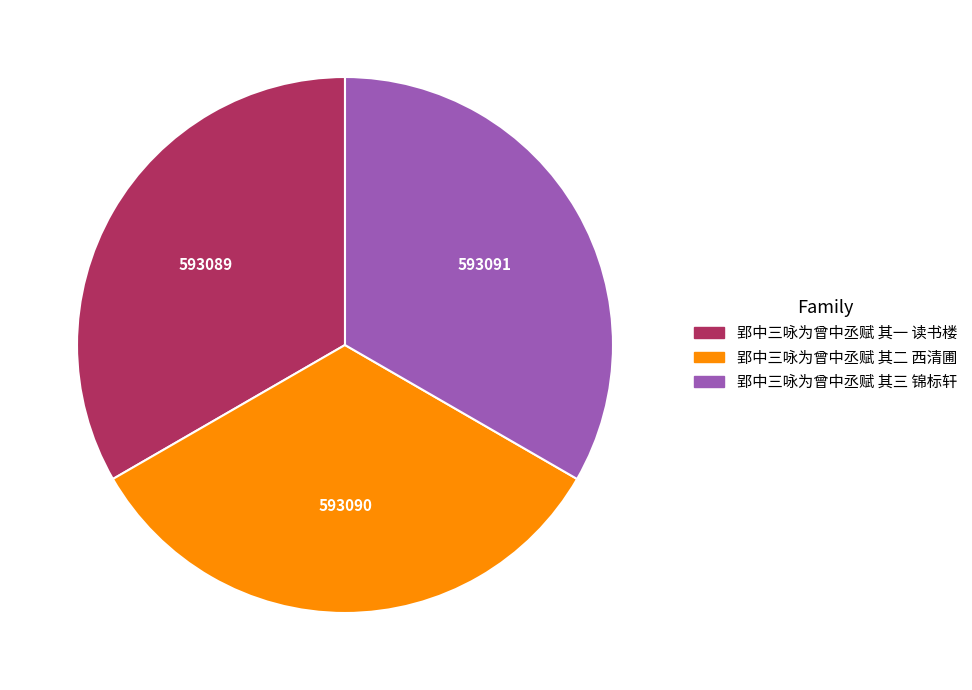

Is there a majority slice in this chart?

No